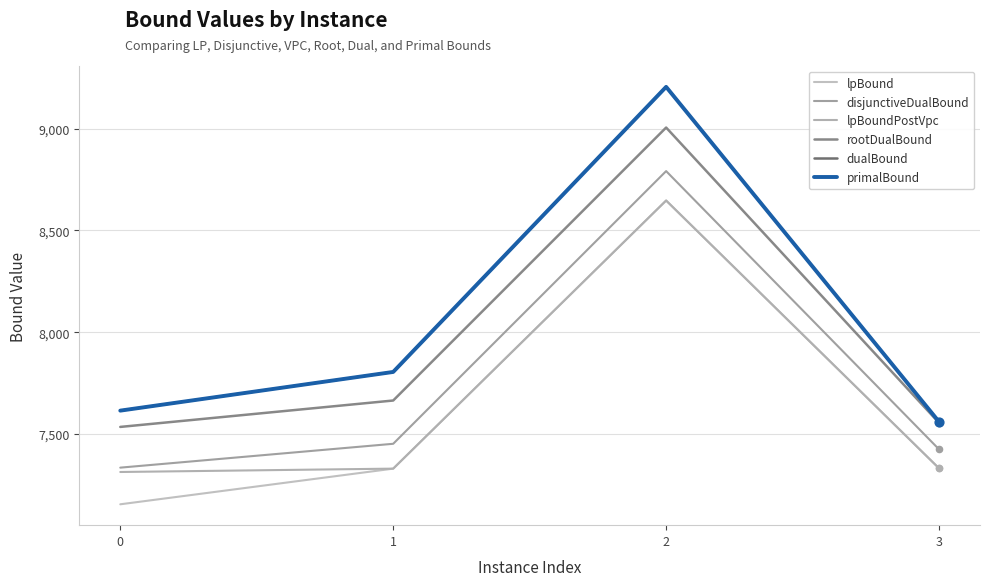

At which category is the sum across all series the highest?

2